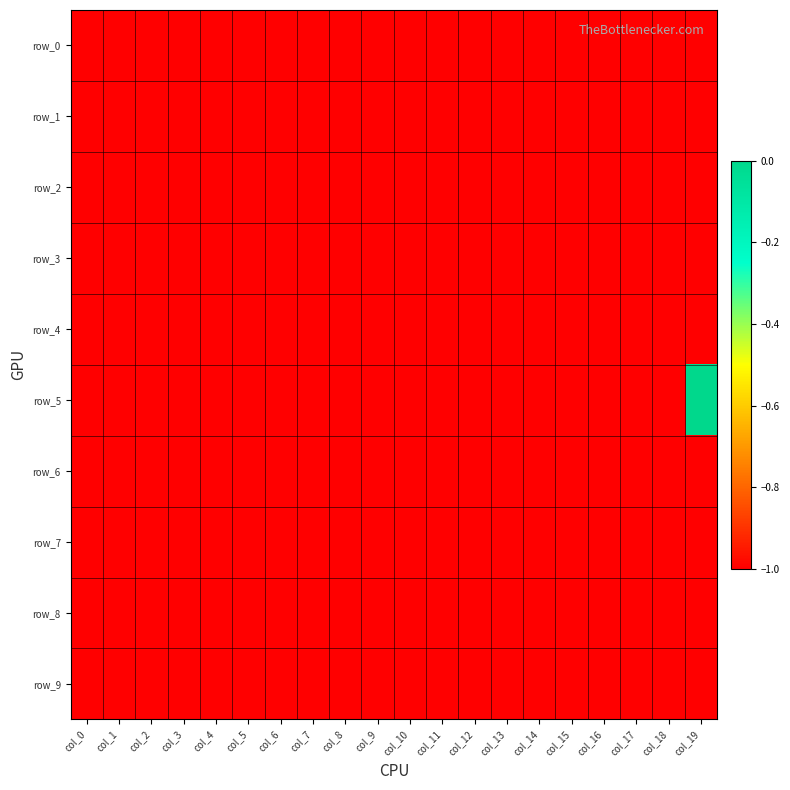

Reading right to left, list all the values displayed in this chart.

row_0: -1	-1	-1	-1	-1	-1	-1	-1	-1	-1	-1	-1	-1	-1	-1	-1	-1	-1	-1	-1
row_1: -1	-1	-1	-1	-1	-1	-1	-1	-1	-1	-1	-1	-1	-1	-1	-1	-1	-1	-1	-1
row_2: -1	-1	-1	-1	-1	-1	-1	-1	-1	-1	-1	-1	-1	-1	-1	-1	-1	-1	-1	-1
row_3: -1	-1	-1	-1	-1	-1	-1	-1	-1	-1	-1	-1	-1	-1	-1	-1	-1	-1	-1	-1
row_4: -1	-1	-1	-1	-1	-1	-1	-1	-1	-1	-1	-1	-1	-1	-1	-1	-1	-1	-1	-1
row_5: 0	-1	-1	-1	-1	-1	-1	-1	-1	-1	-1	-1	-1	-1	-1	-1	-1	-1	-1	-1
row_6: -1	-1	-1	-1	-1	-1	-1	-1	-1	-1	-1	-1	-1	-1	-1	-1	-1	-1	-1	-1
row_7: -1	-1	-1	-1	-1	-1	-1	-1	-1	-1	-1	-1	-1	-1	-1	-1	-1	-1	-1	-1
row_8: -1	-1	-1	-1	-1	-1	-1	-1	-1	-1	-1	-1	-1	-1	-1	-1	-1	-1	-1	-1
row_9: -1	-1	-1	-1	-1	-1	-1	-1	-1	-1	-1	-1	-1	-1	-1	-1	-1	-1	-1	-1